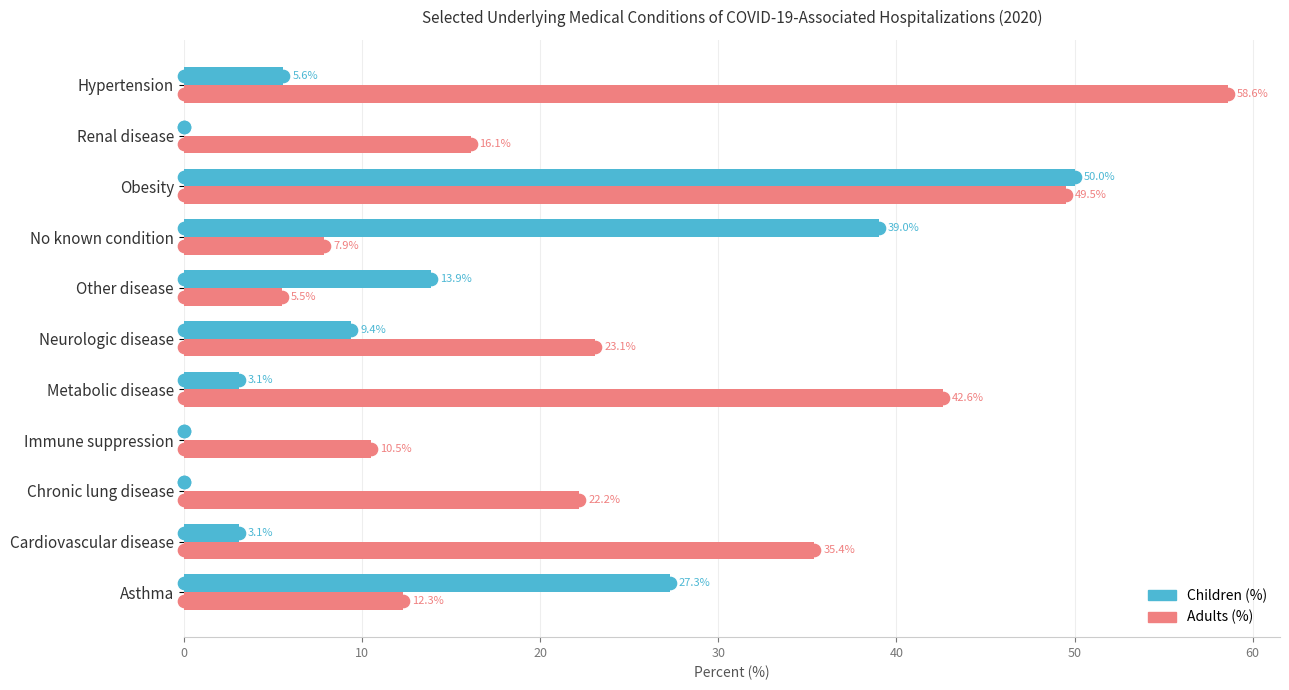

What are all the series names shown in the legend?

Children (%), Adults (%)